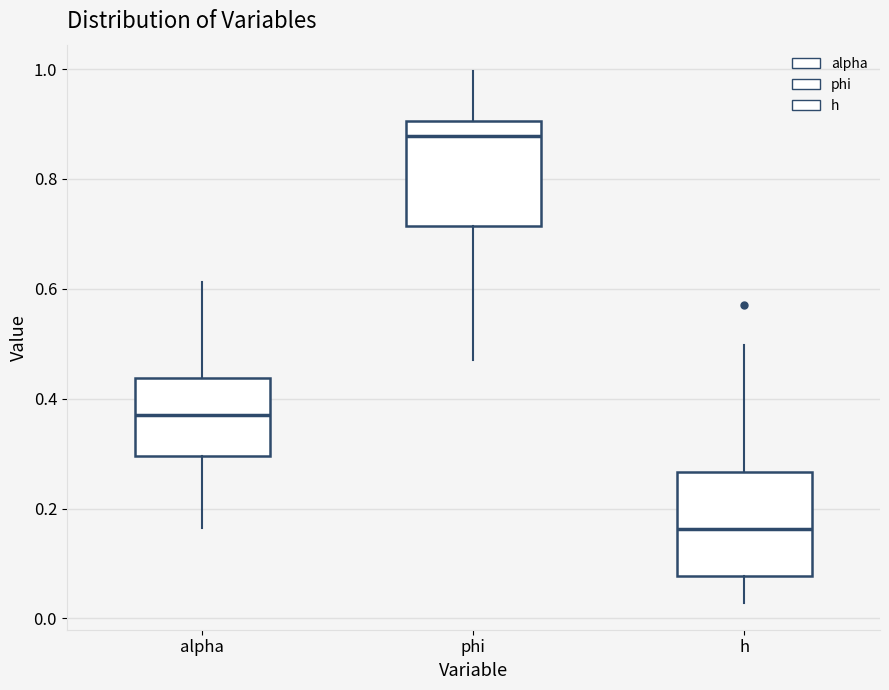

Reading left to right, transcribe this box plot: for each box, give where its median line is, the range the box spans, and where its two whiskers end, as read against the y-axis. The values are not printed on the chart, so give them approximately, as read against the axis.

alpha: median 0.38, box 0.30 to 0.44, whiskers 0.16 to 0.62
phi: median 0.88, box 0.72 to 0.90, whiskers 0.48 to 1.00
h: median 0.16, box 0.08 to 0.26, whiskers 0.02 to 0.50